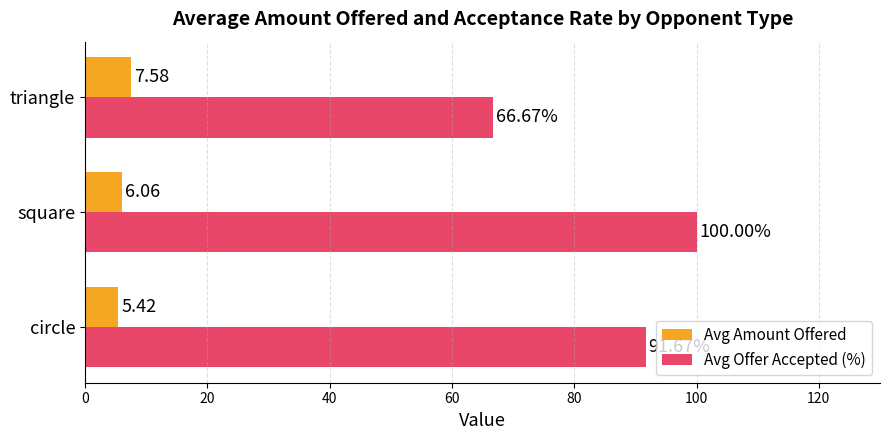

What is the average value of the Avg Offer Accepted (%) series?

86.1